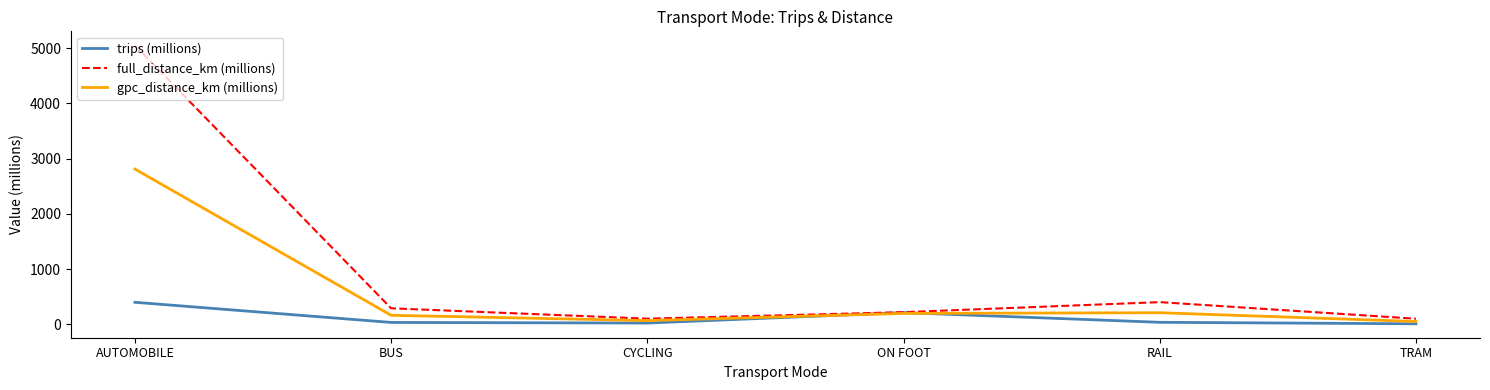

What is the total value across all series at ON FOOT?

627.2